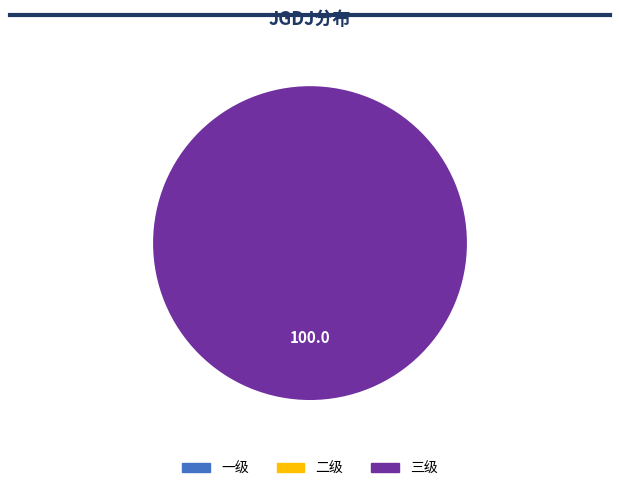

Rank the categories by value from lowest to highest.

一级, 二级, 三级